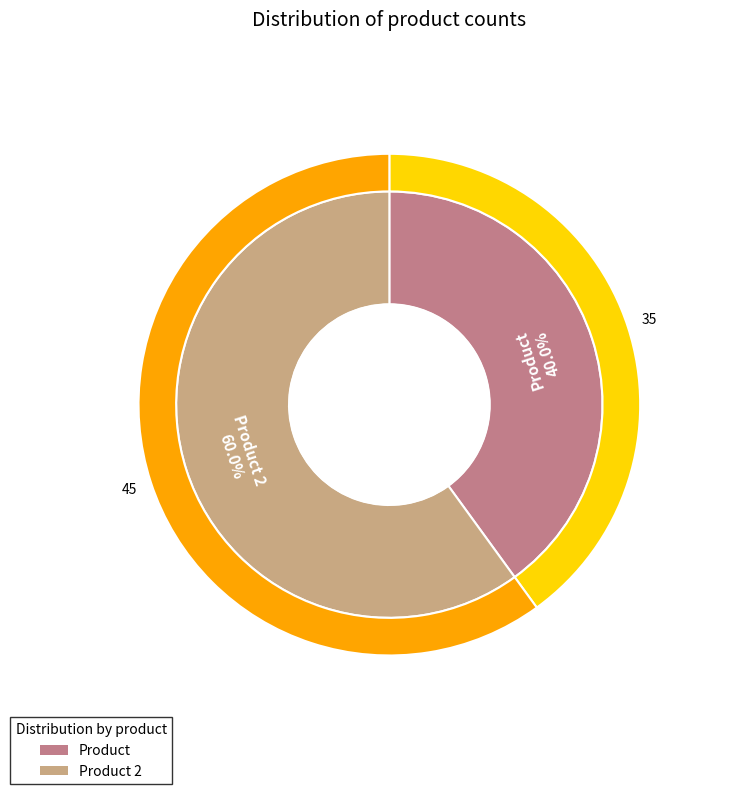

How many slices are in this pie chart?

2